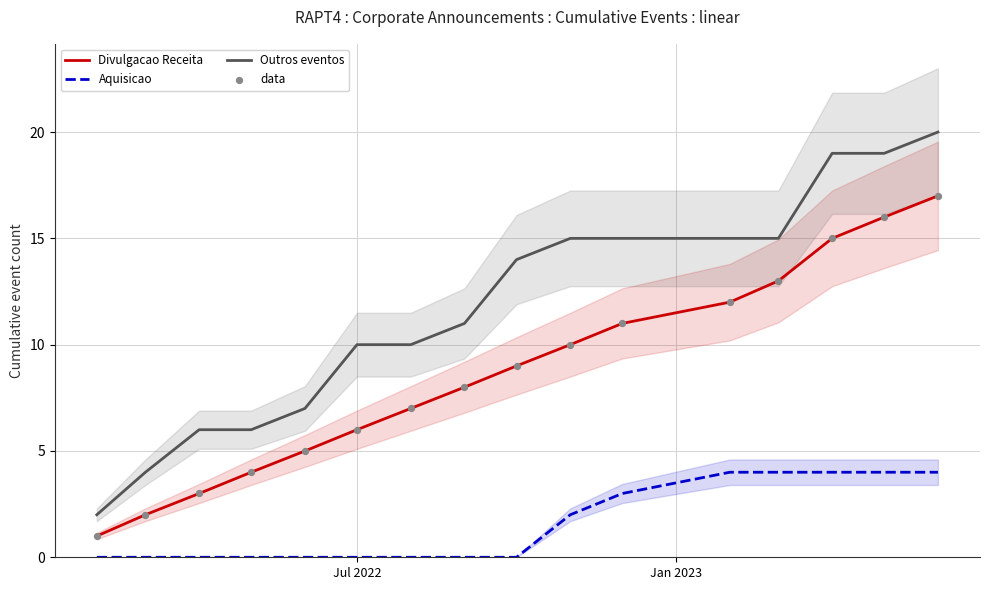

True or false: Divulgacao Receita and Aquisicao cross at least once.

False